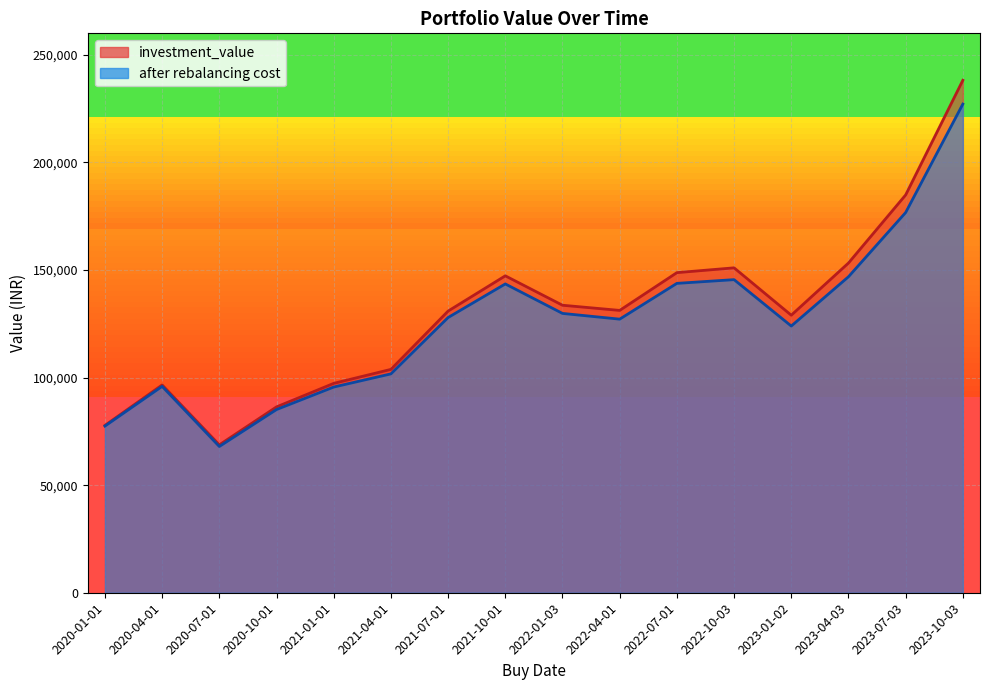

Reading left to right, list all the values displayed in this chart.

investment_value: 77777.9	96588.5	68746.8	86384.9	97313.5	103810.6	130911.9	147296.4	133626.0	131221.4	148772.9	151012.0	128992.4	153241.2	184886.1	238175.2
after rebalancing cost: 77465.9	95925.0	67978.6	85146.6	95606.6	101721.6	127909.6	143526.3	129827.8	127159.6	143789.8	145521.9	123954.9	146857.6	176712.4	227123.5